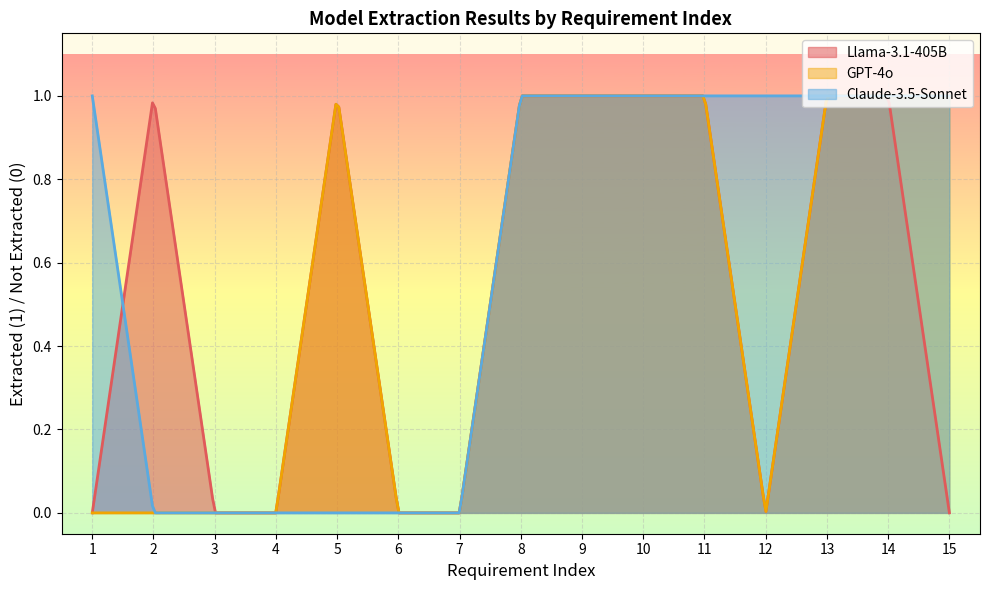

True or false: Claude-3.5-Sonnet and GPT-4o intersect in this chart.

False